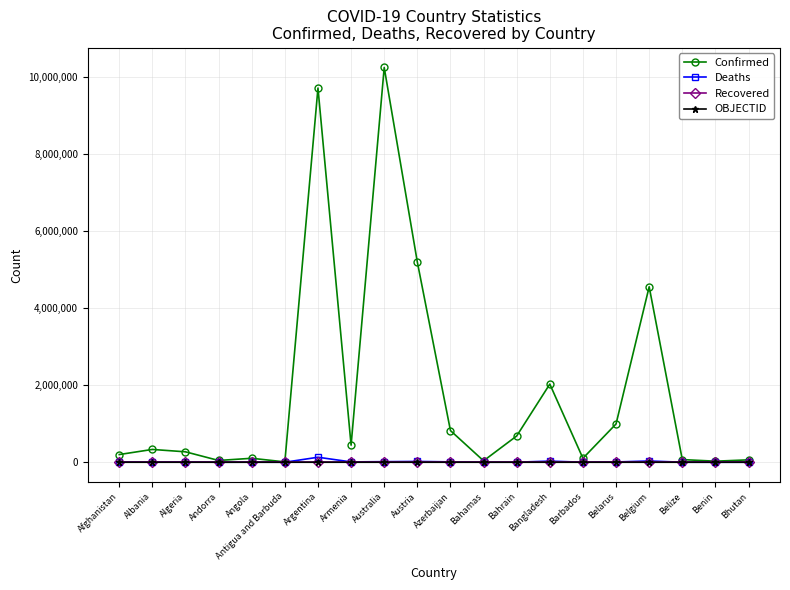

Does the chart have visible grid lines?

Yes